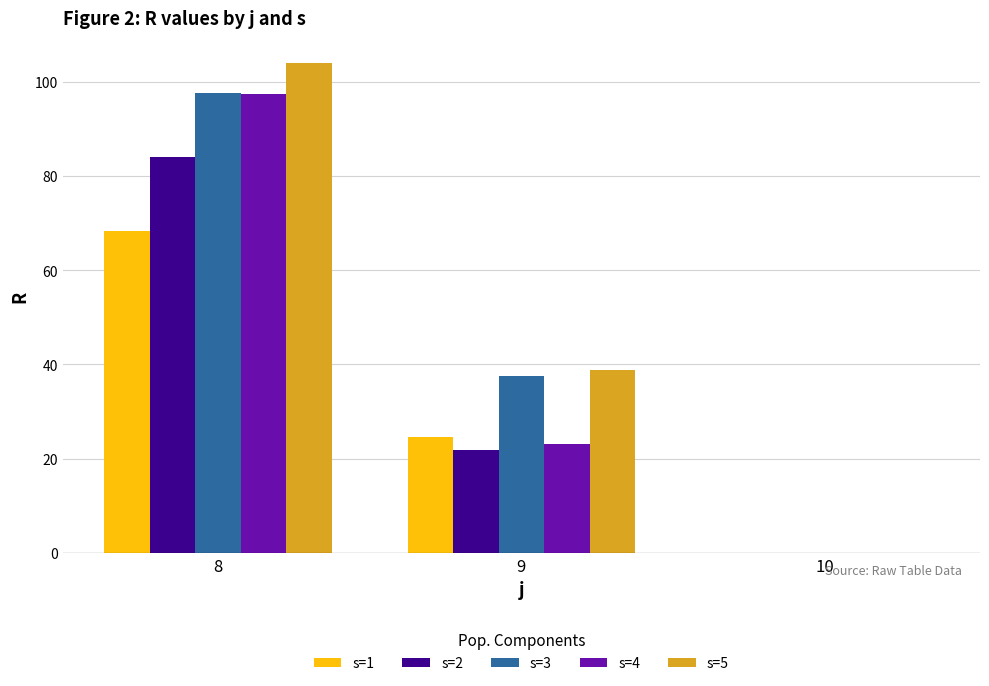

At which category is the sum across all series the highest?

8